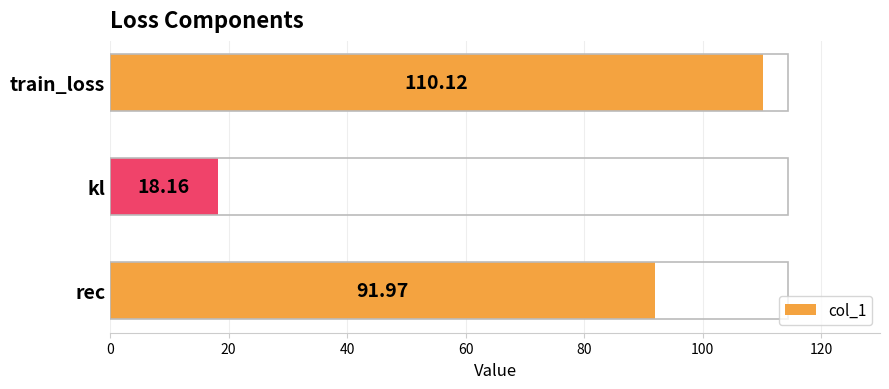

List the labels in order of value, smallest first.

kl, rec, train_loss